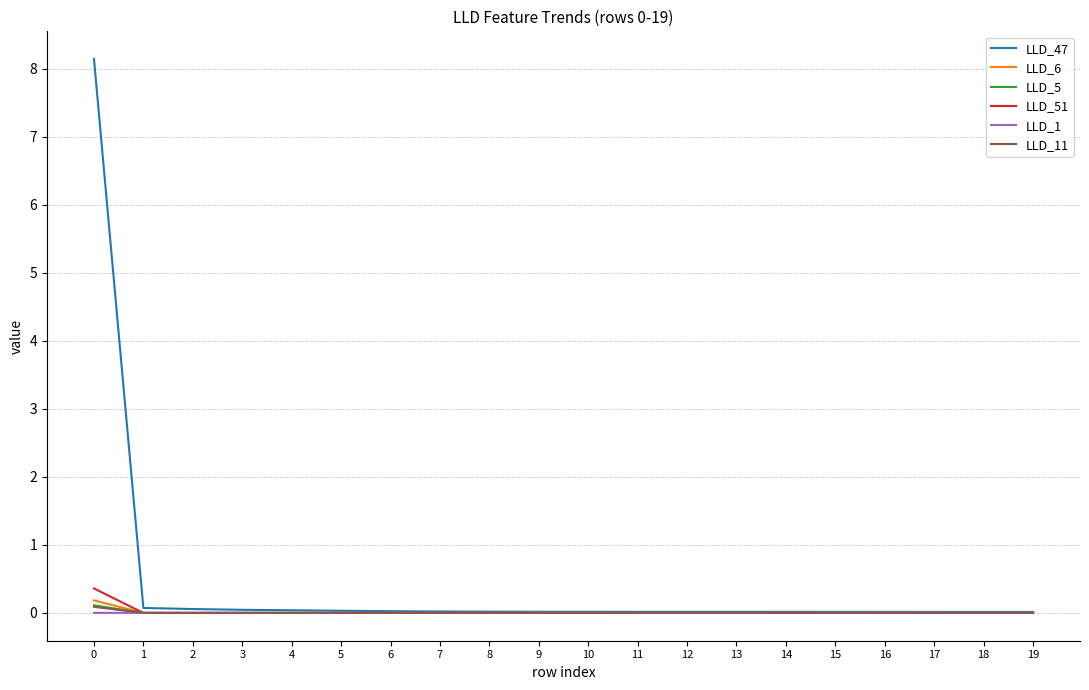

Which series has the largest range (max minus min)?

LLD_47